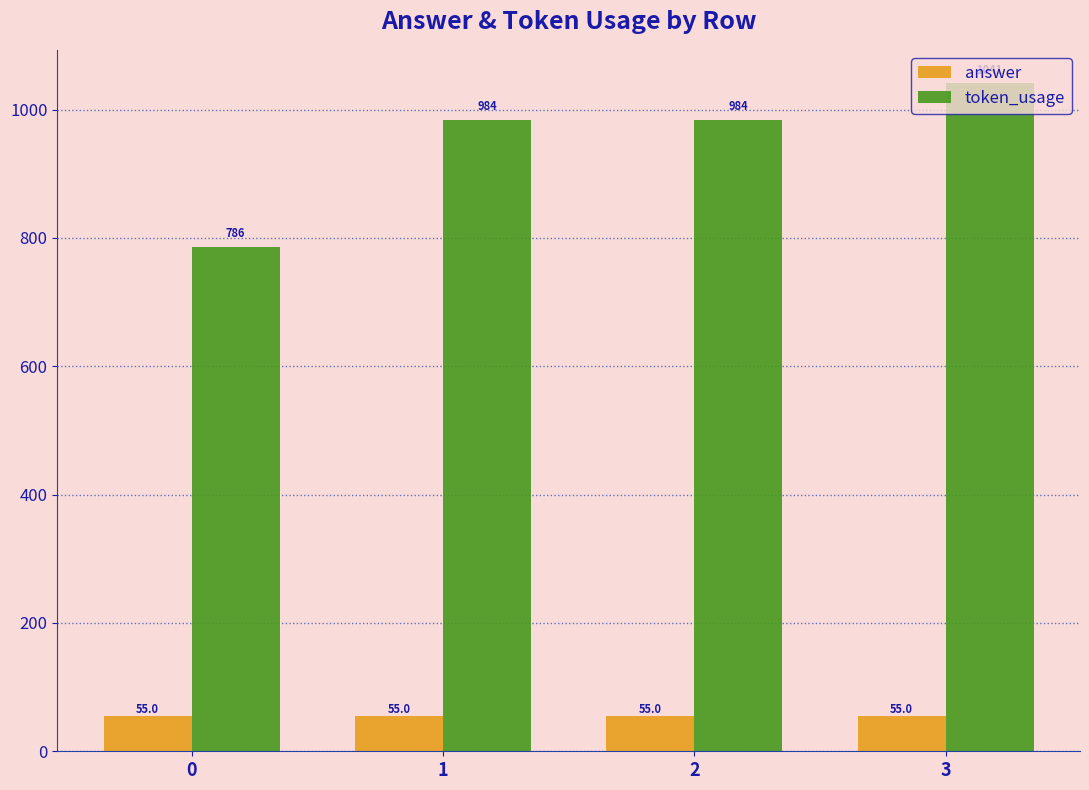

Rank the series by their average value, from lowest to highest.

answer, token_usage